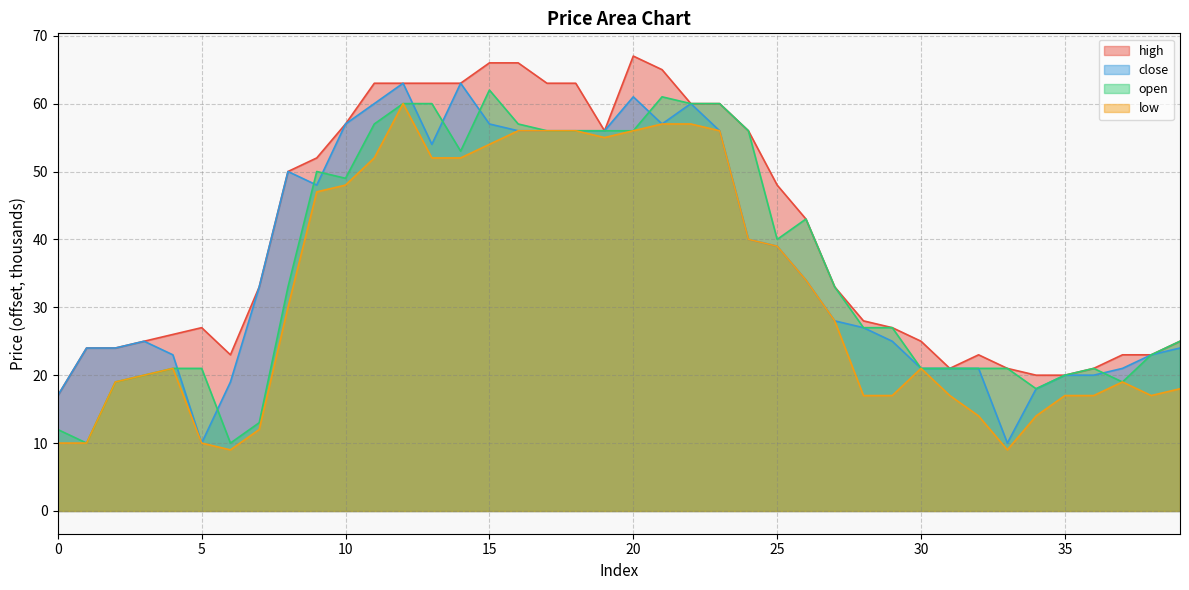

Is it true that open equals 47 at 27?

False